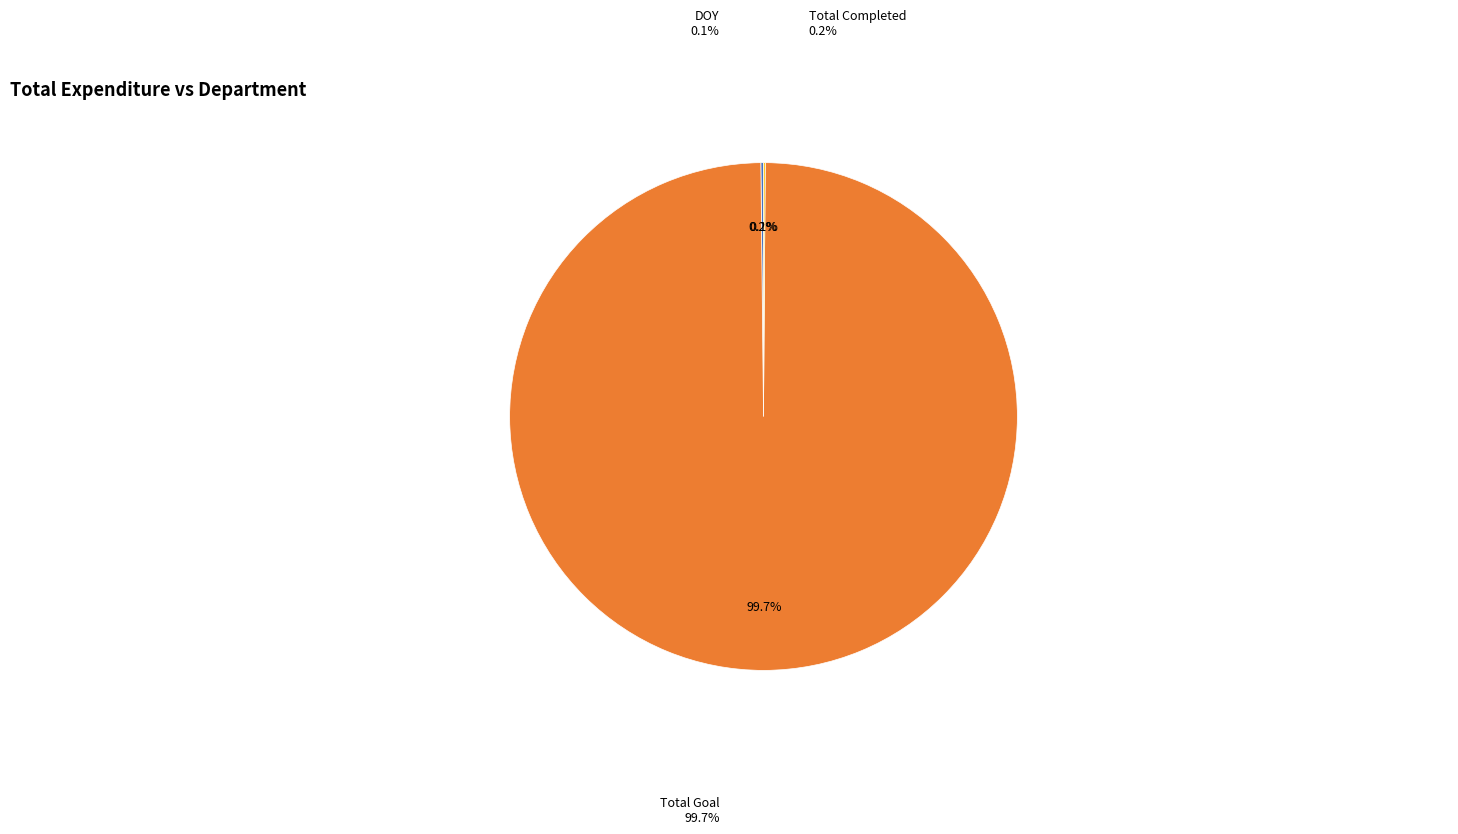

To the nearest percent, what is the average slice percentage?

33%